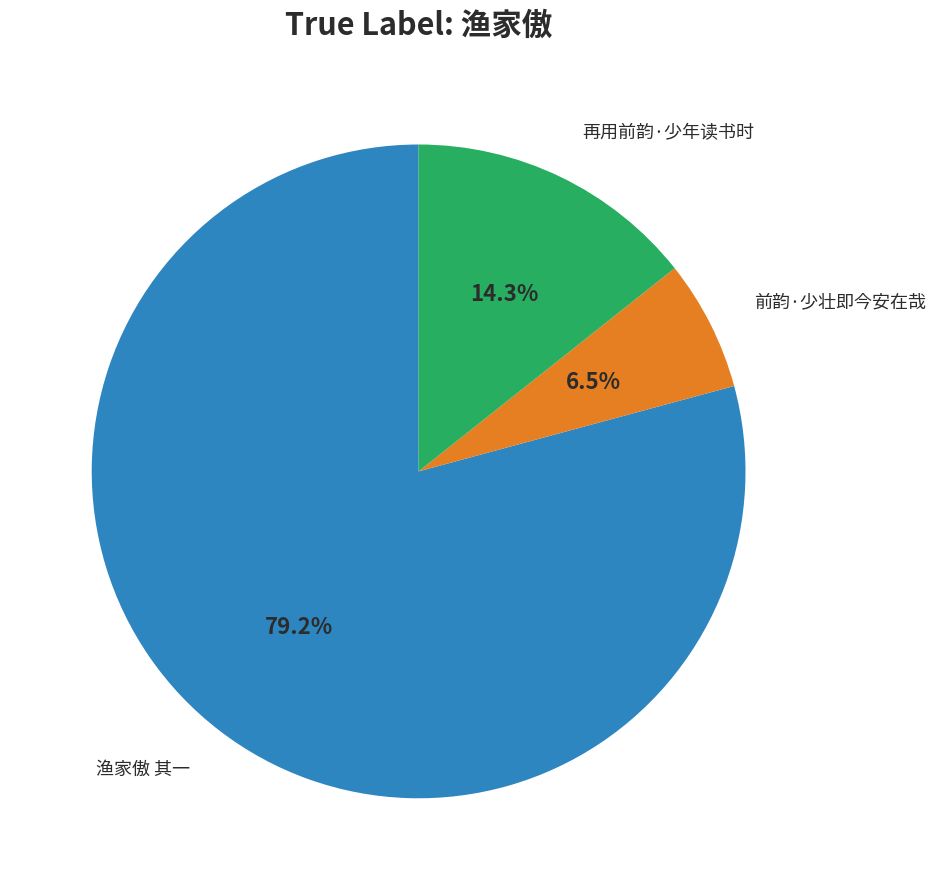

Does any single category account for the majority?

Yes